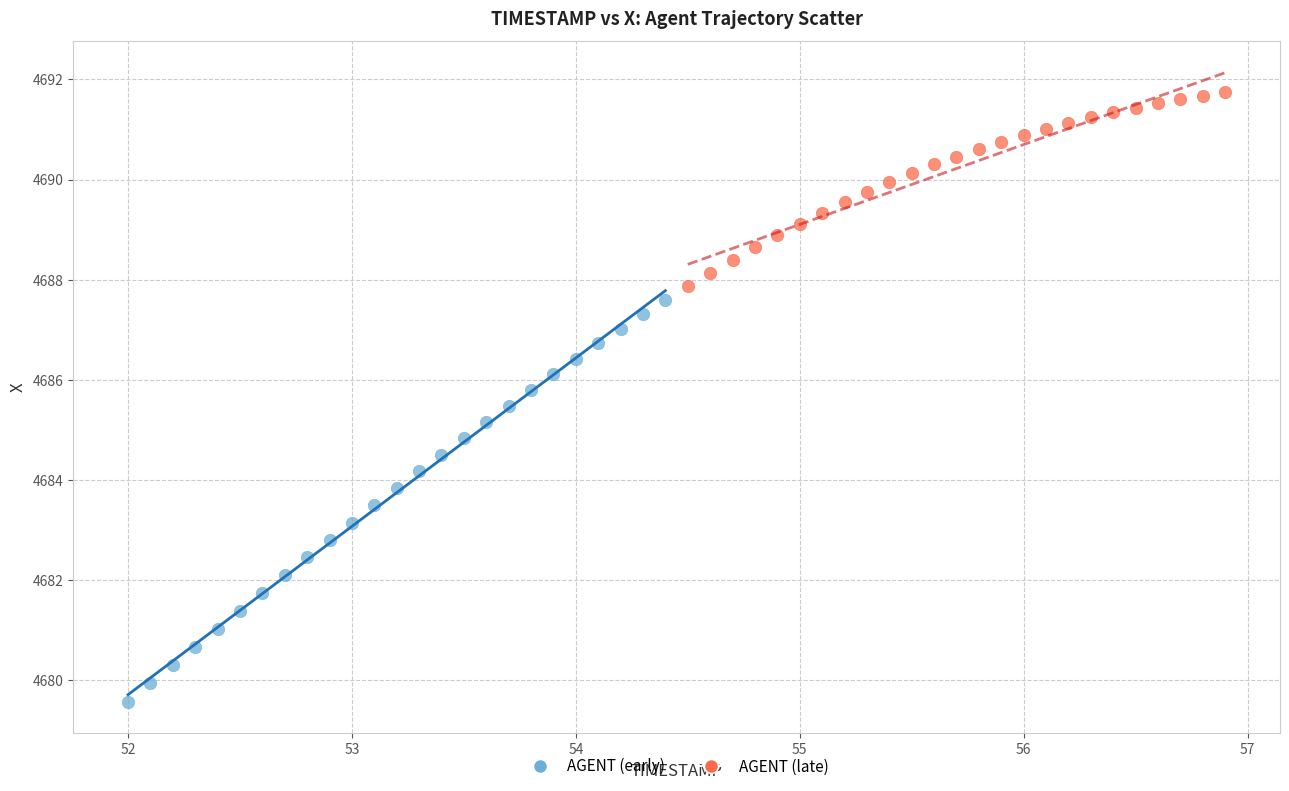

Which series reaches the minimum Y coordinate?

AGENT (early)